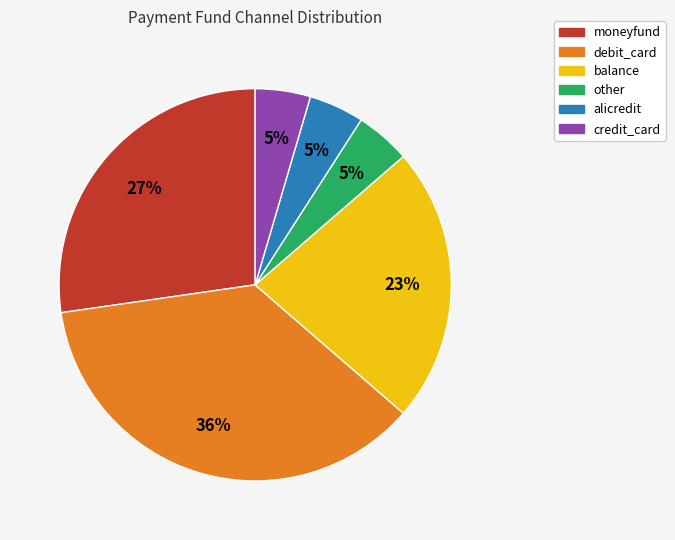

To the nearest percent, what is the average slice percentage?

17%